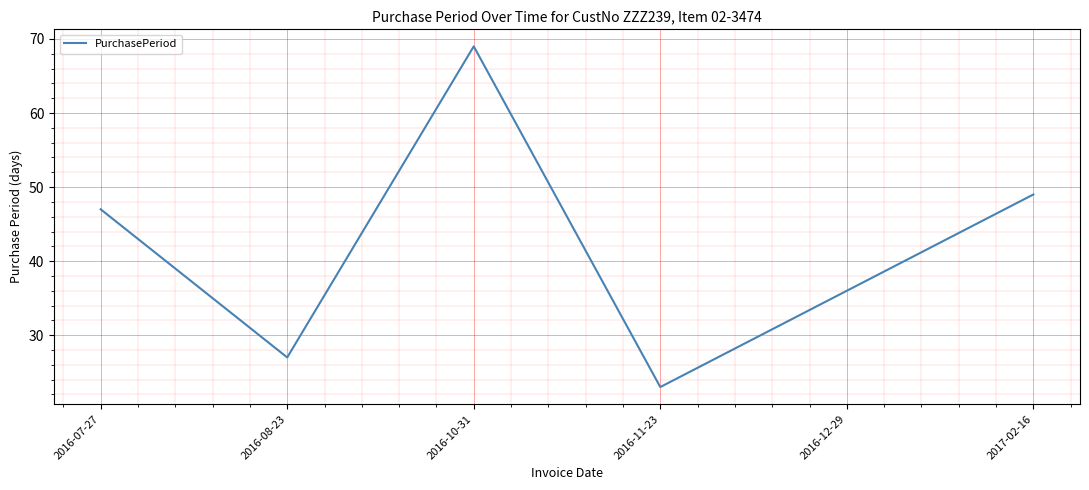

At which category does the chart reach its minimum across all series?

2016-11-23